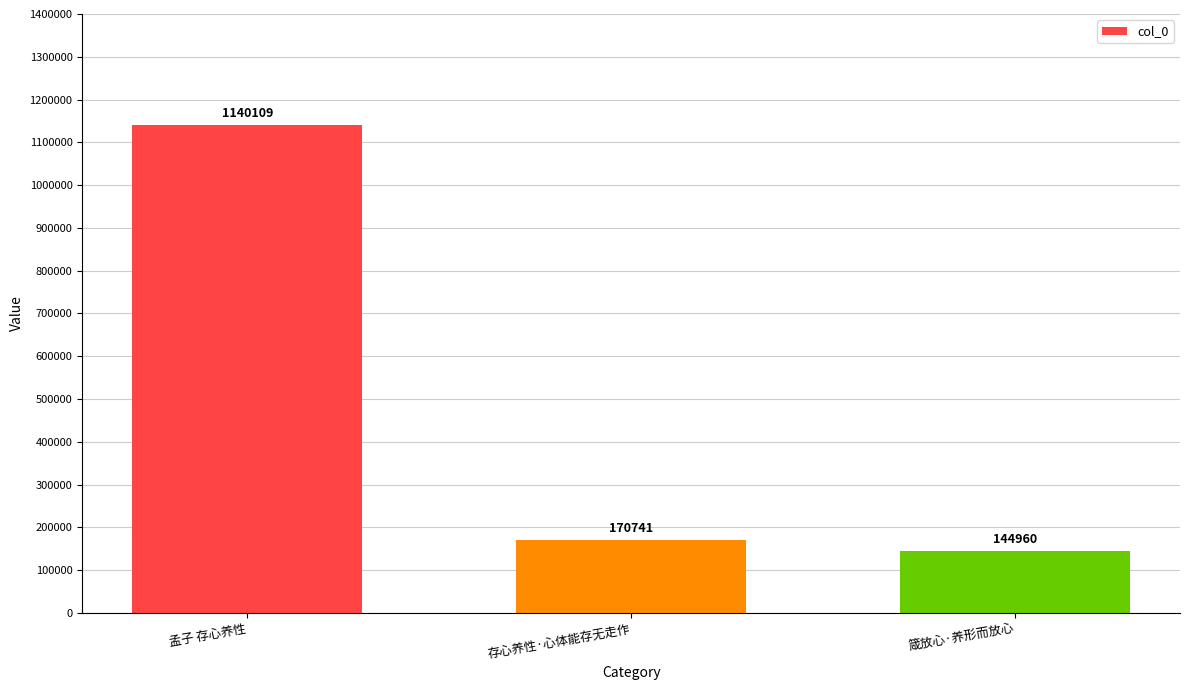

Rank the categories by value from lowest to highest.

箴放心·养形而放心, 存心养性·心体能存无走作, 孟子 存心养性